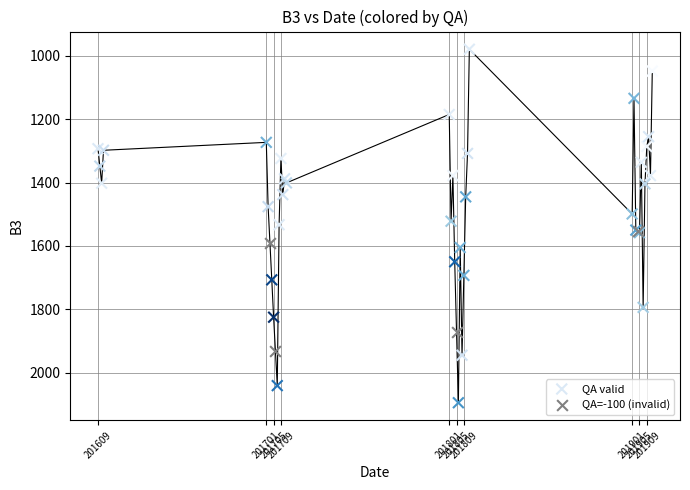

Which series has the widest spread of Y values?

QA valid